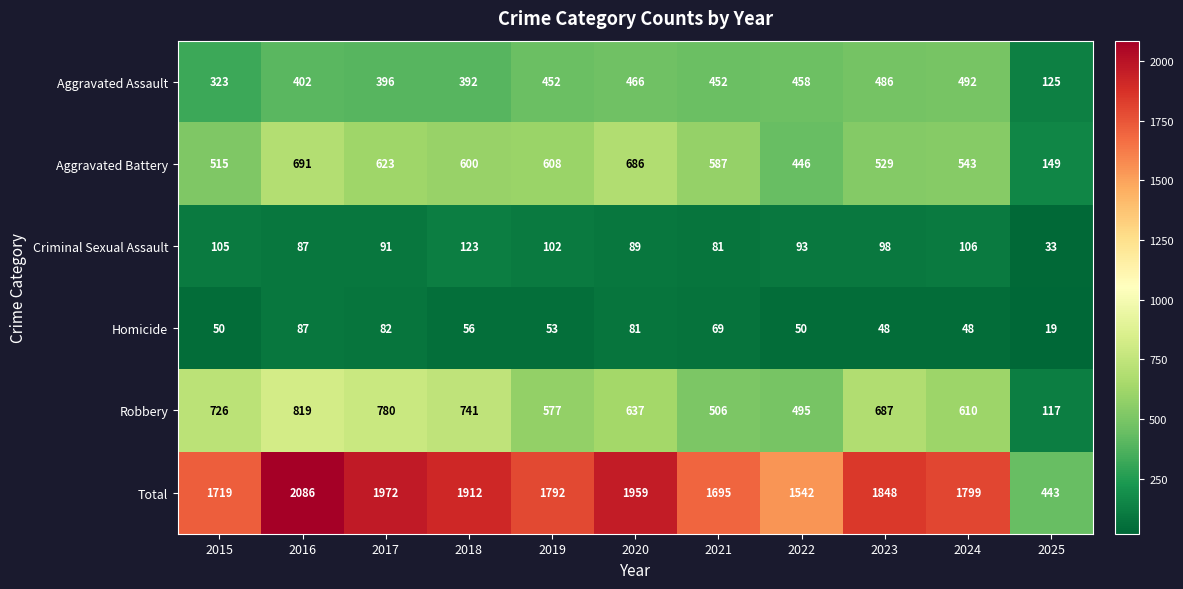

Which series has the largest range (max minus min)?

Total